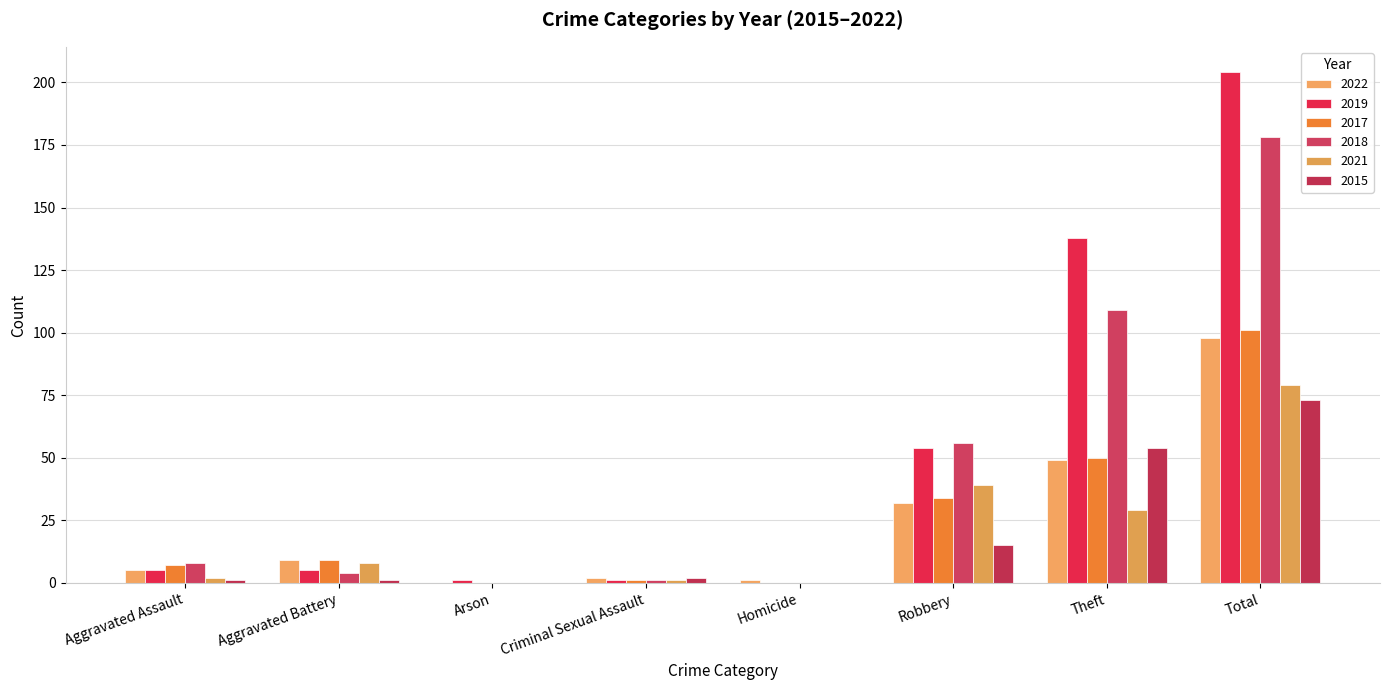

Which category has the highest value in the 2018 series?

Total